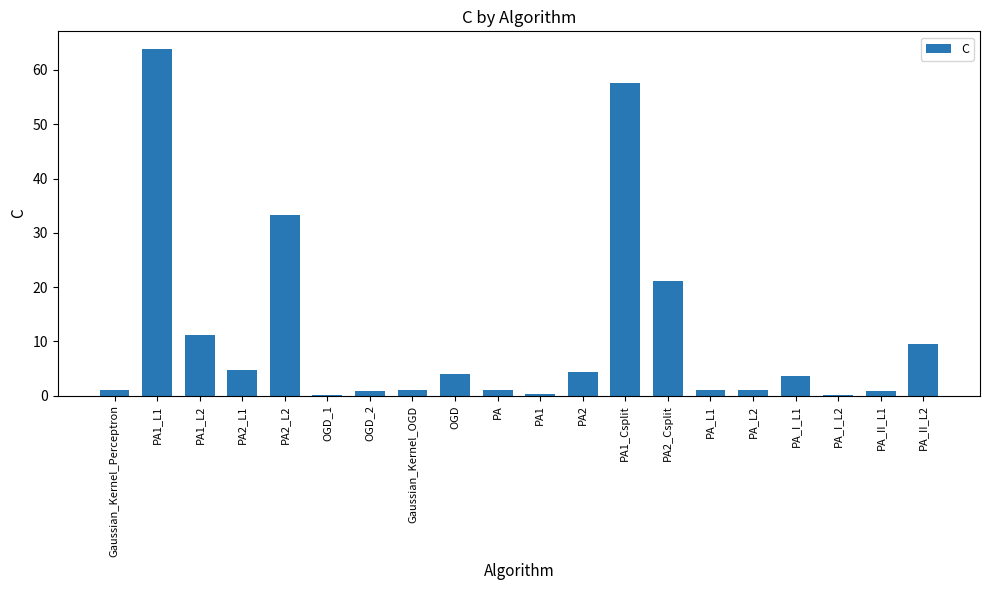

Which has a higher value, PA1_L2 or OGD?

PA1_L2